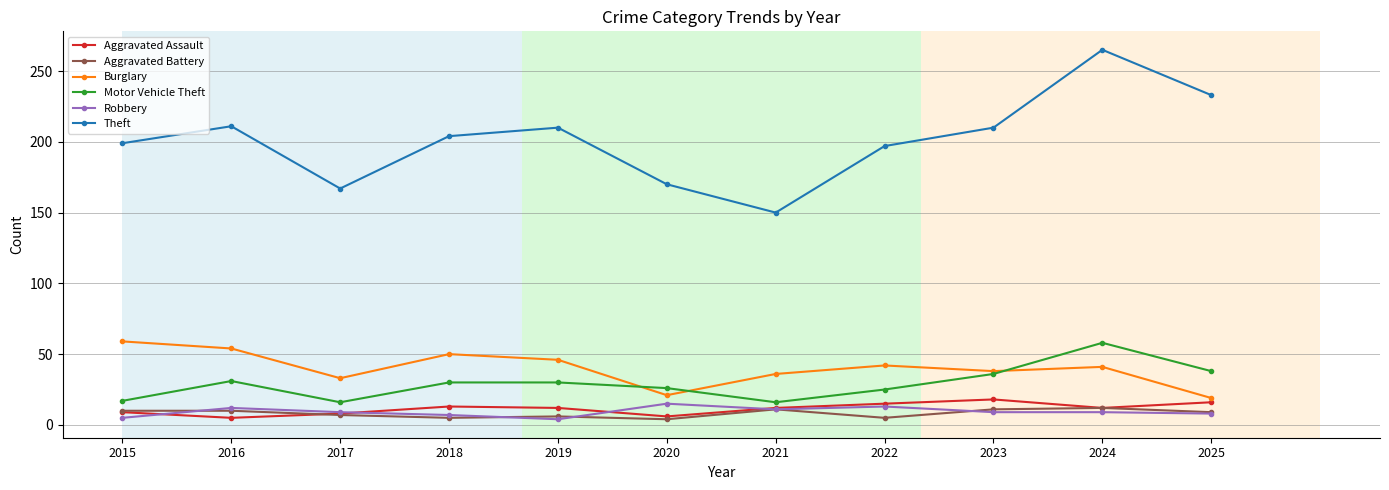

What value does the Aggravated Battery series have at 2017?

7